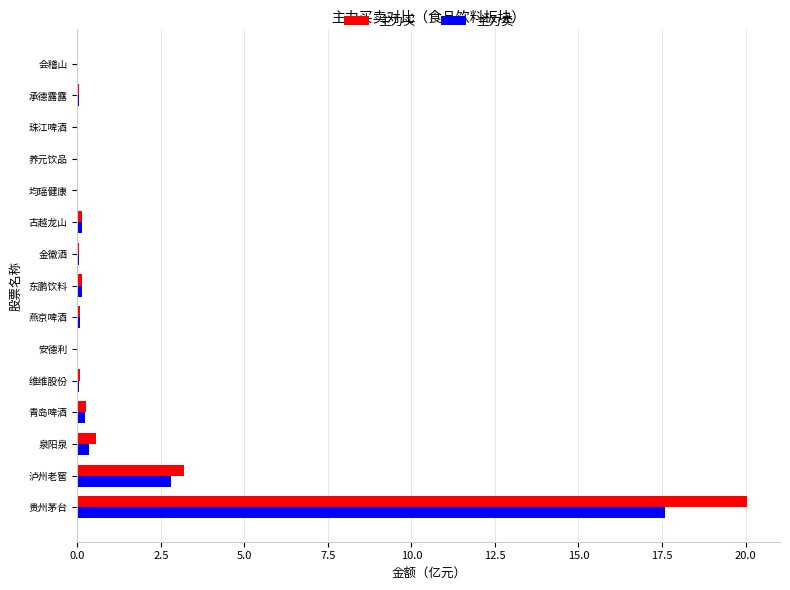

What is the sum of all 主力买 values?

24.7